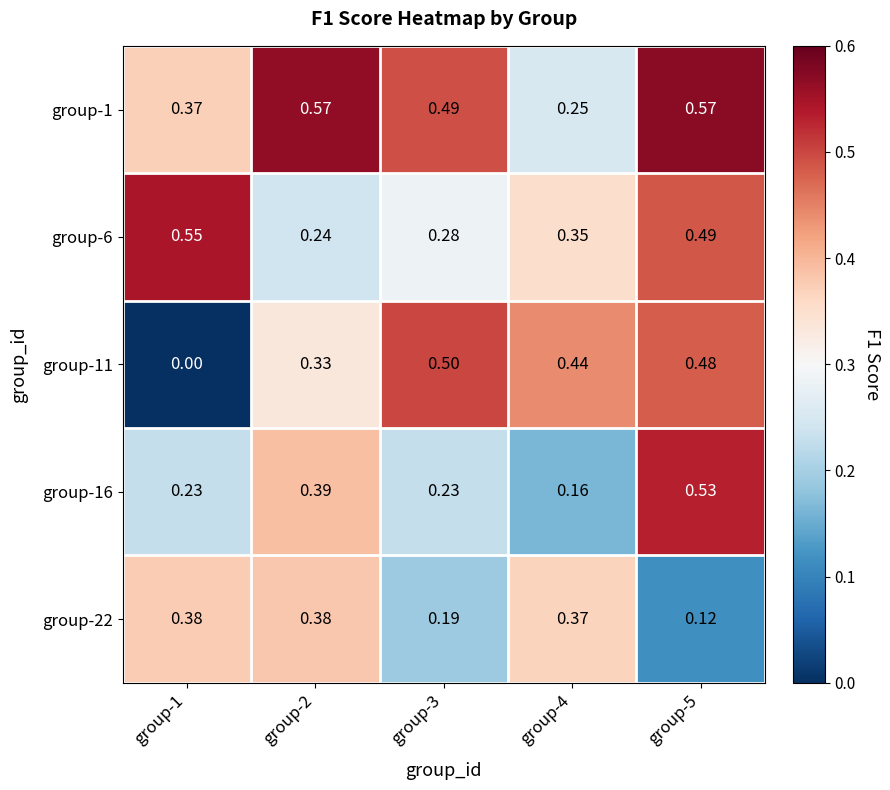

Is the value of group-6 at group-1 greater than the value of group-1 at group-3?

Yes